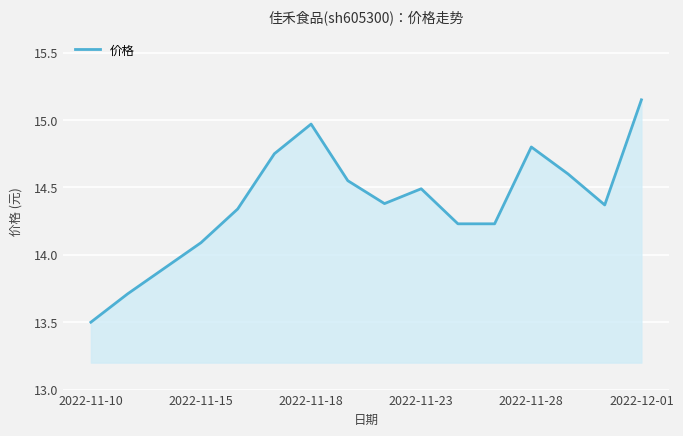

How many points are higher than both their immediate neighbors (excluding endpoints)?

3